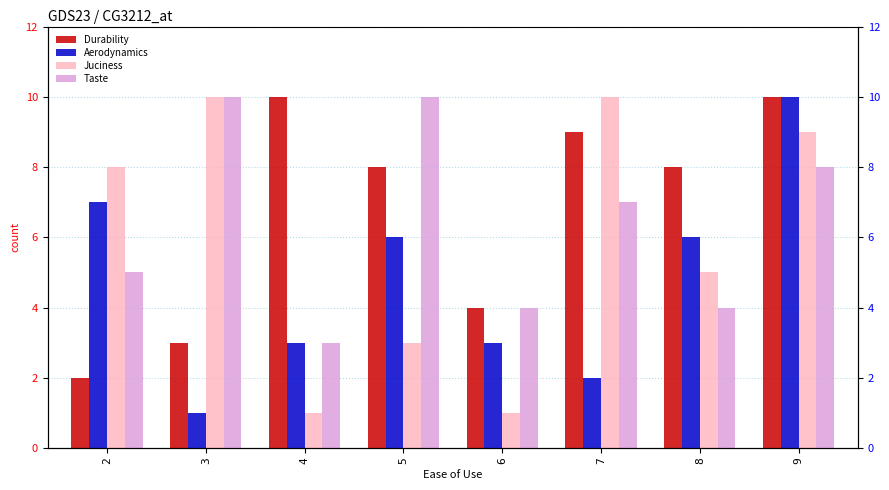

What is the sum of all Taste values?

51